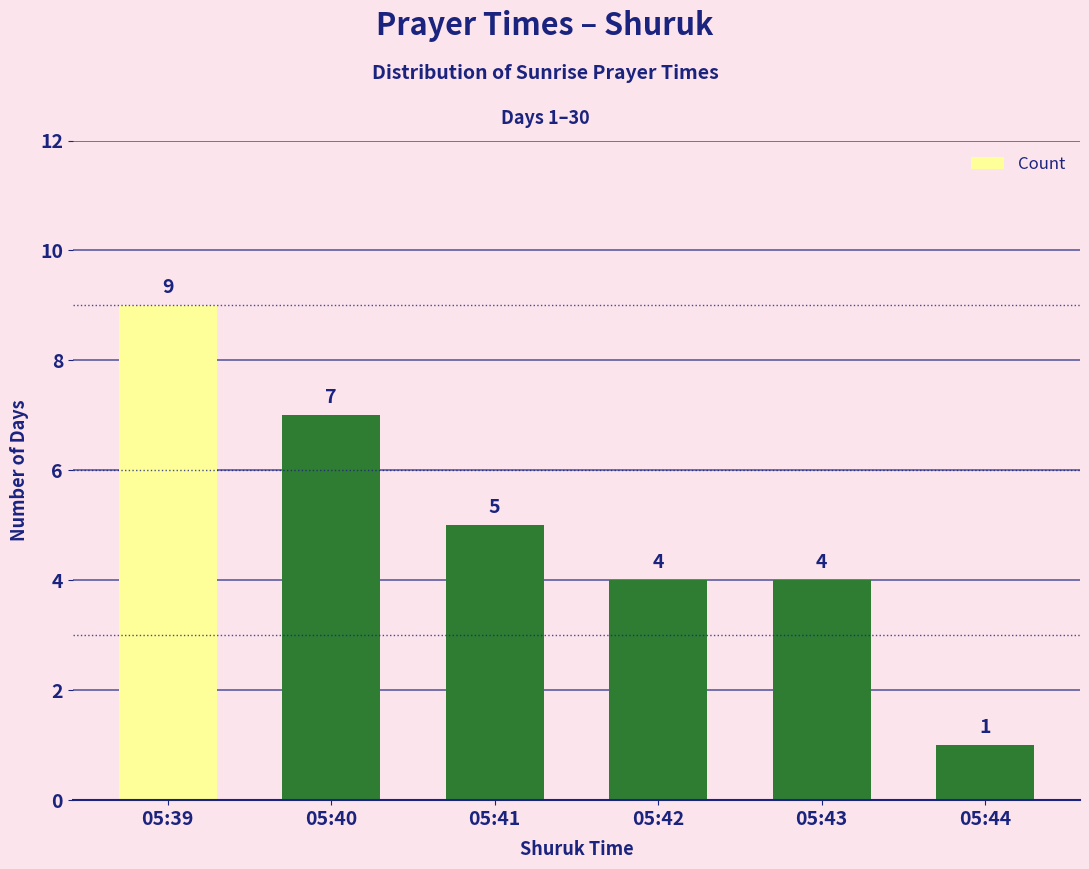

Which category has the lowest value across all series?

05:44